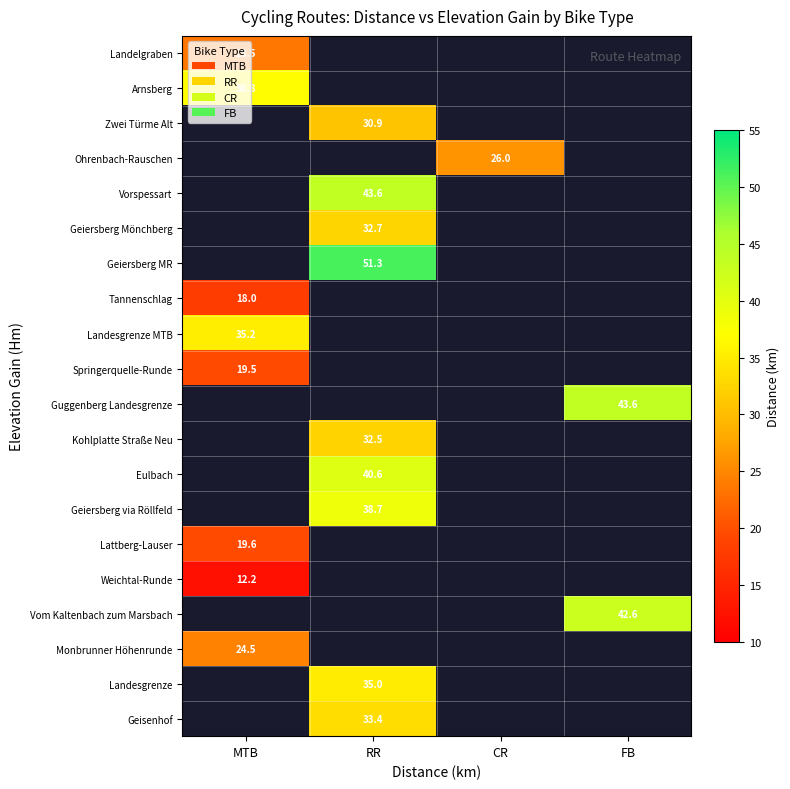

Is it true that Landelgraben equals 23.5 at MTB?

True